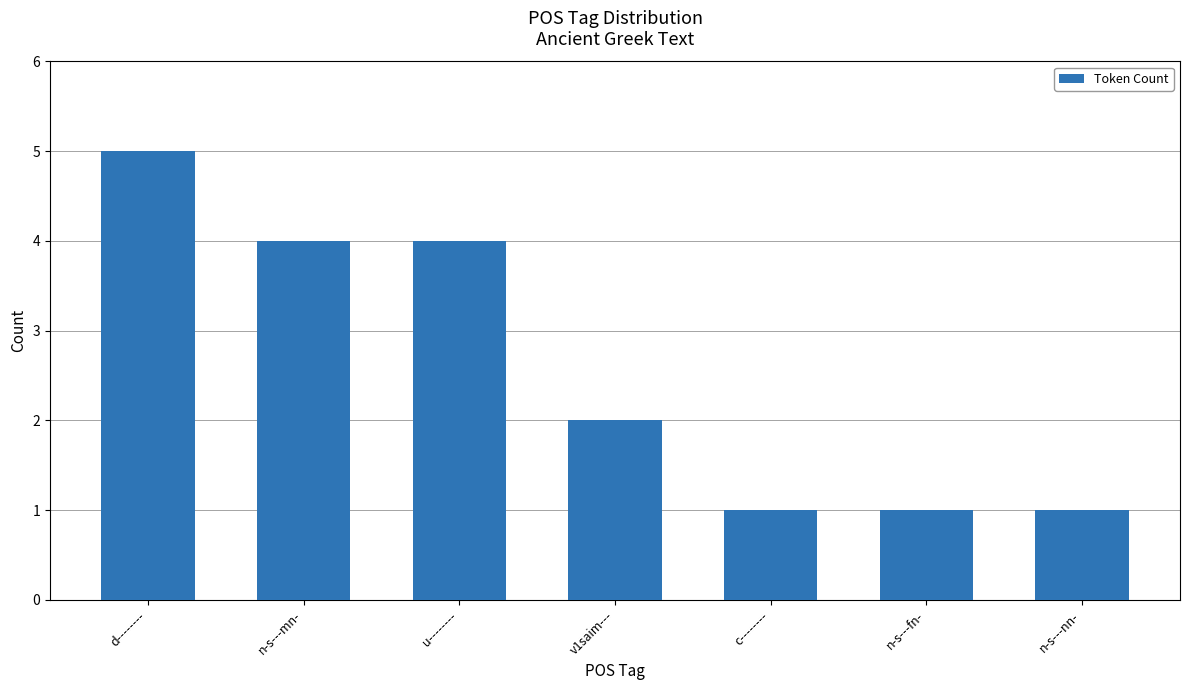

Count the number of categories in the chart.

7